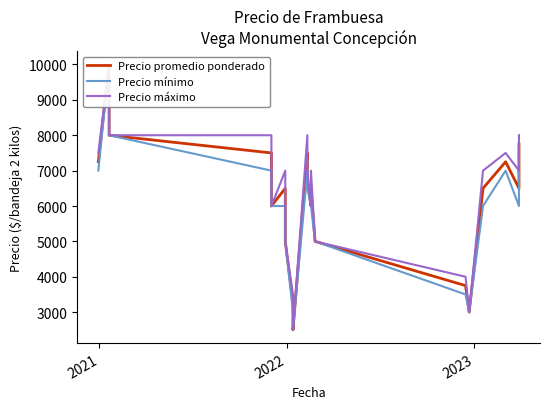

True or false: Precio mínimo has more than 0 interior local peaks.

True